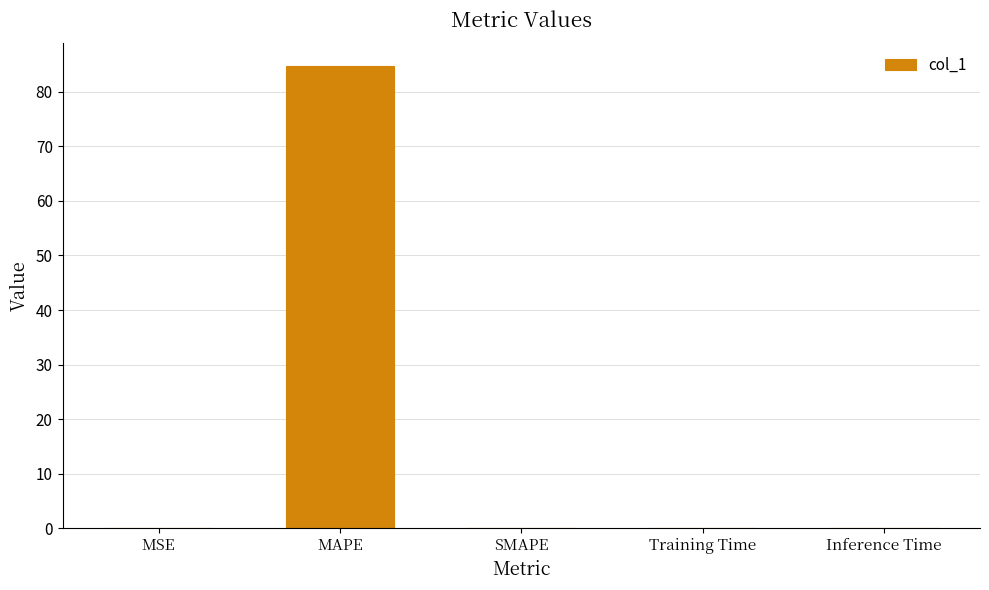

Does the chart contain stacked bars?

No